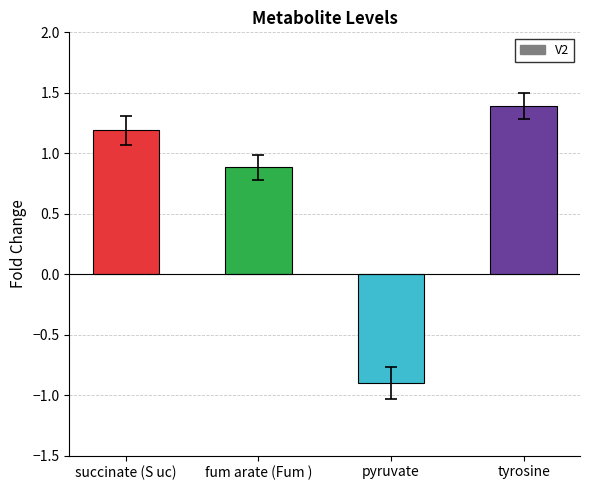

Is it true that the value at tyrosine is 2.2?

False